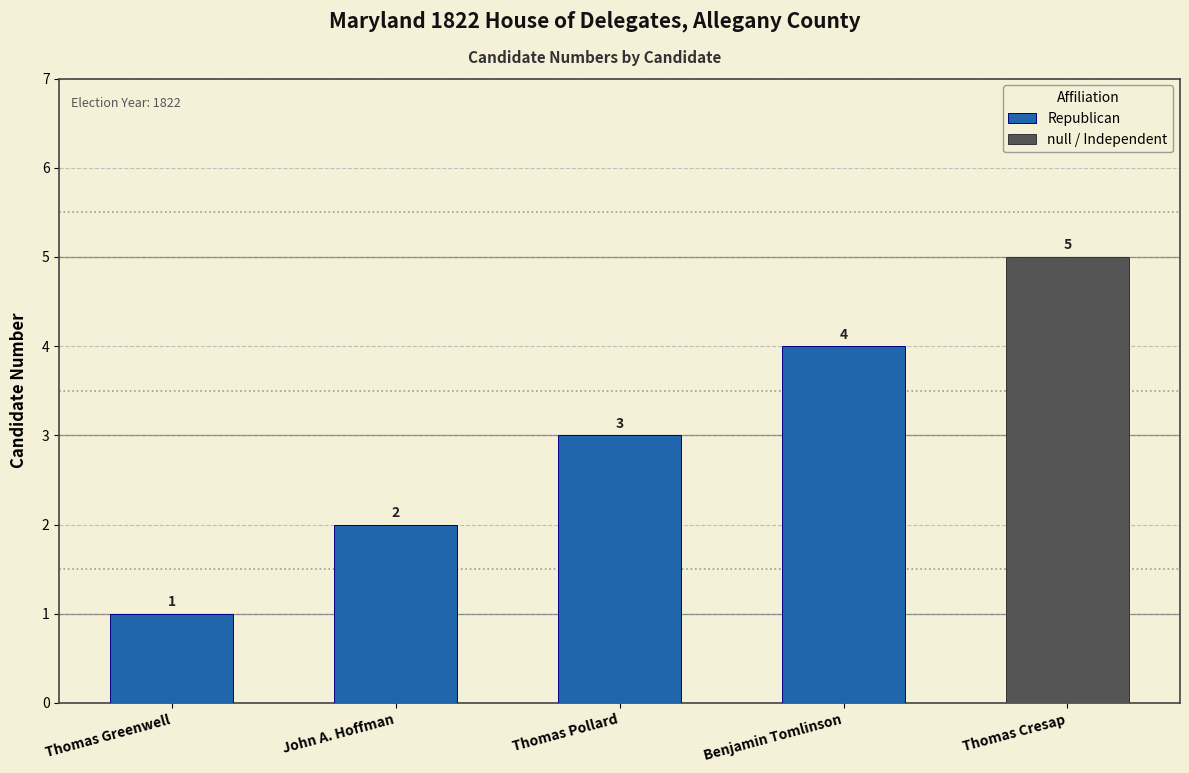

What is the sum of the values at John A. Hoffman and Thomas Greenwell?

3